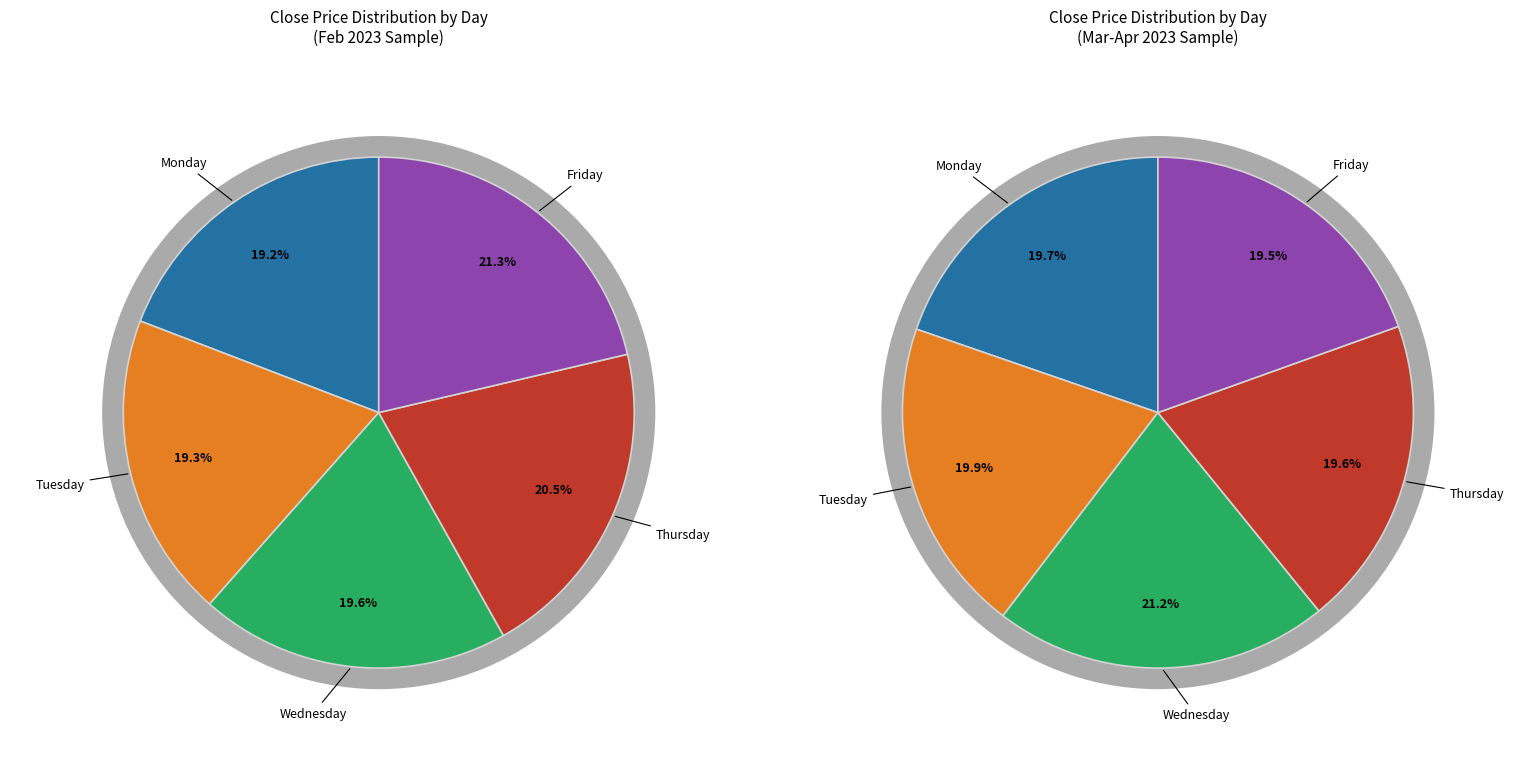

True or false: Tuesday accounts for 19% of the total.

True